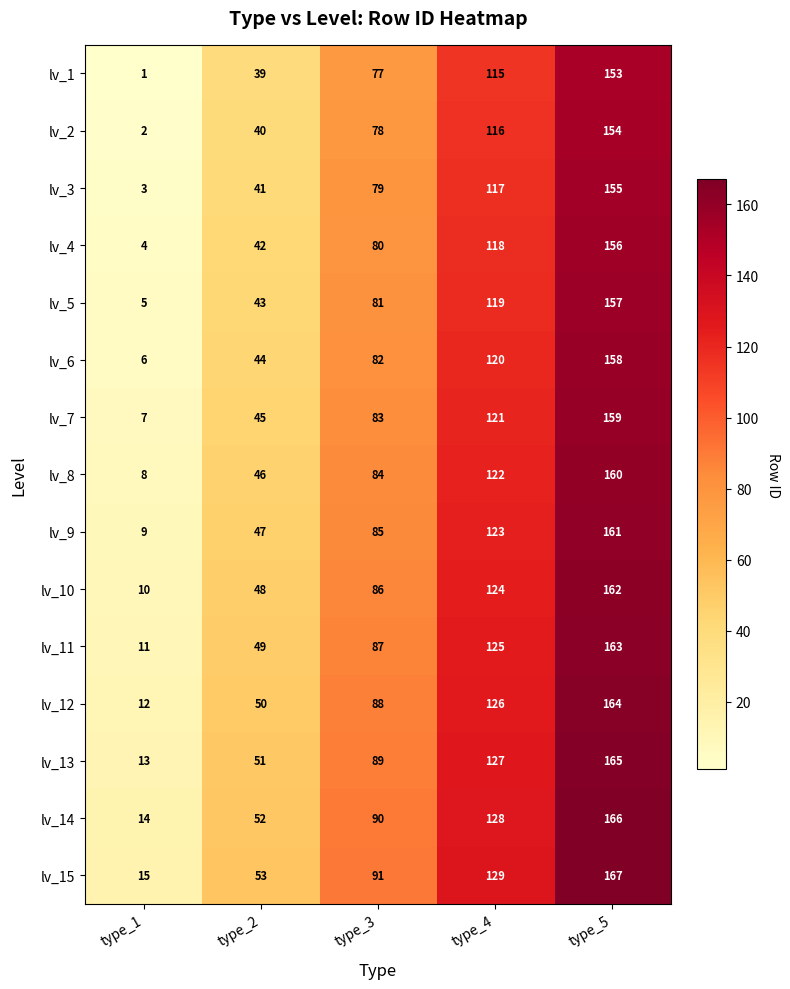

What is the minimum value shown in the chart?

1